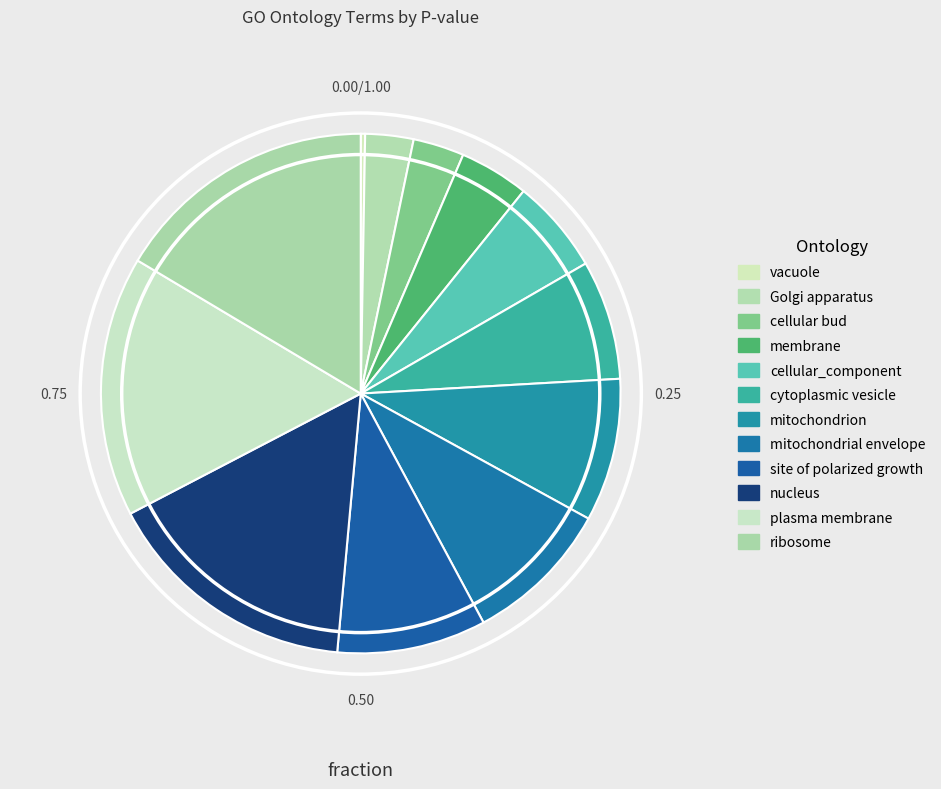

To the nearest percent, what is the difference between the mitochondrial envelope and membrane slice percentages?

5%